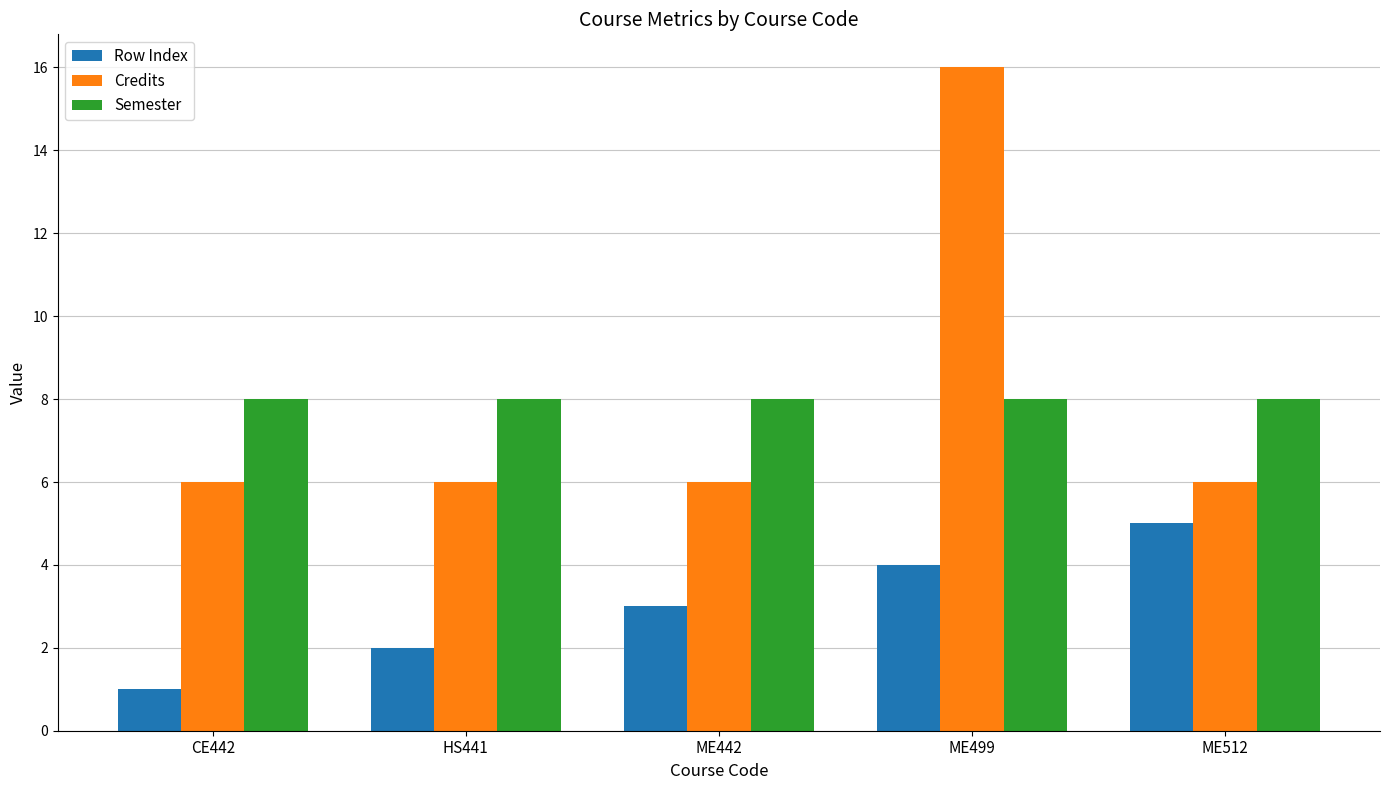

Rank the series by their maximum value, from lowest to highest.

Row Index, Semester, Credits